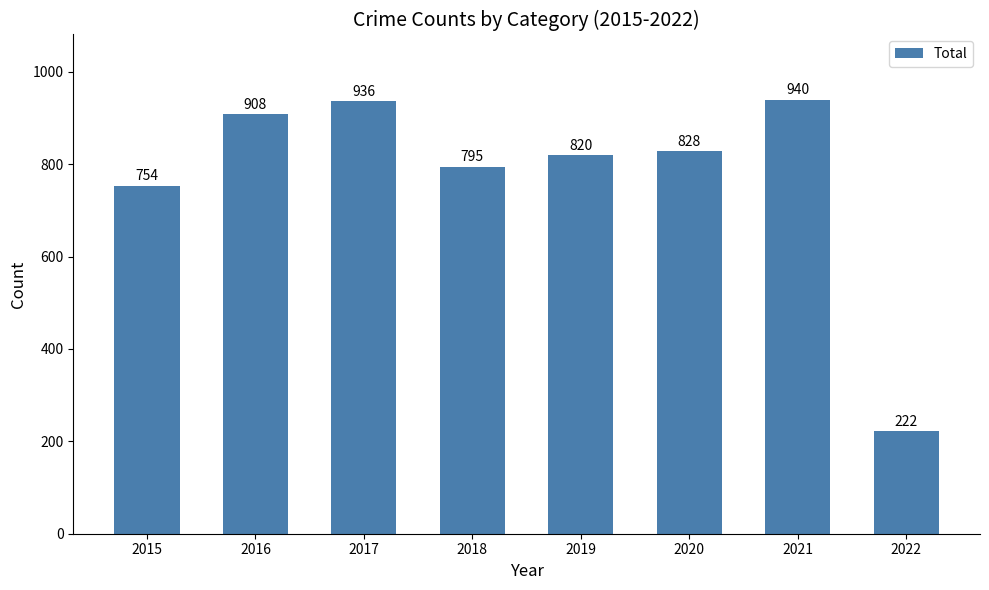

What is the greatest value displayed?

940